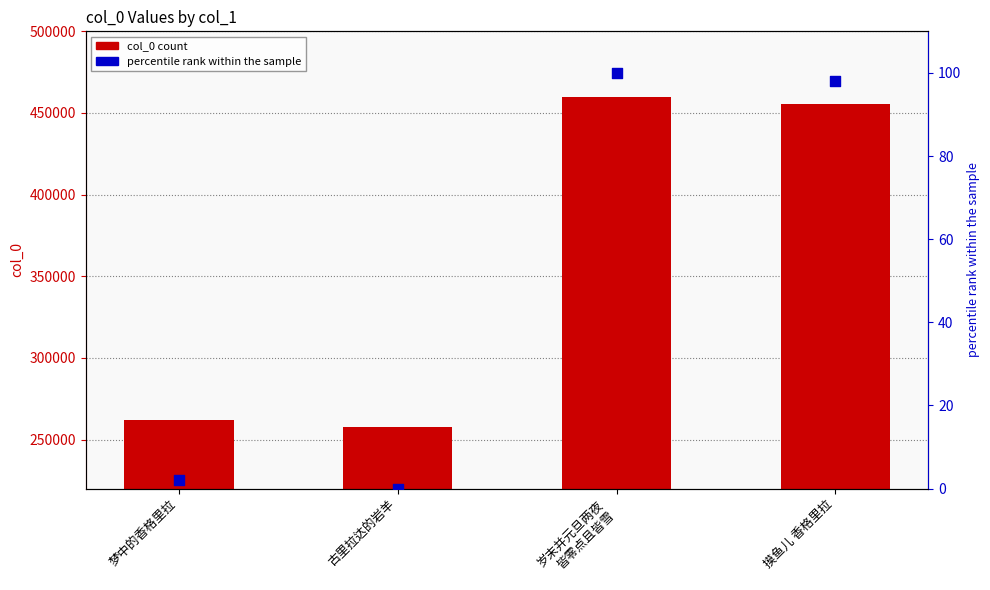

Which series reaches the minimum Y coordinate?

percentile rank within the sample